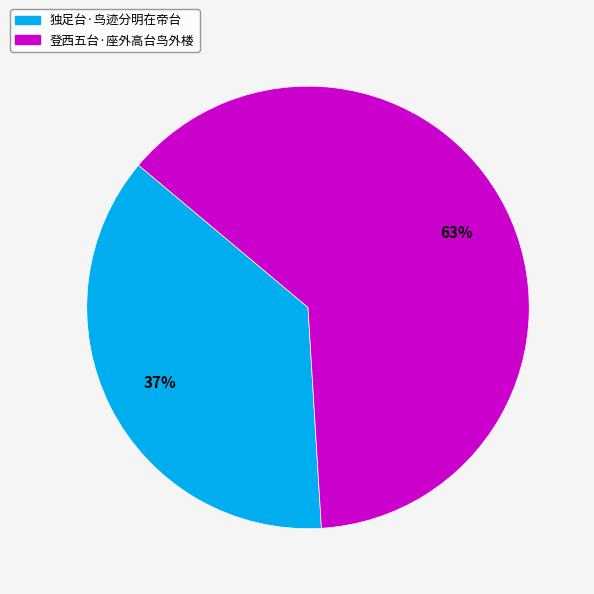

Rank the categories by value from lowest to highest.

独足台·鸟迹分明在帝台, 登西五台·座外高台鸟外楼